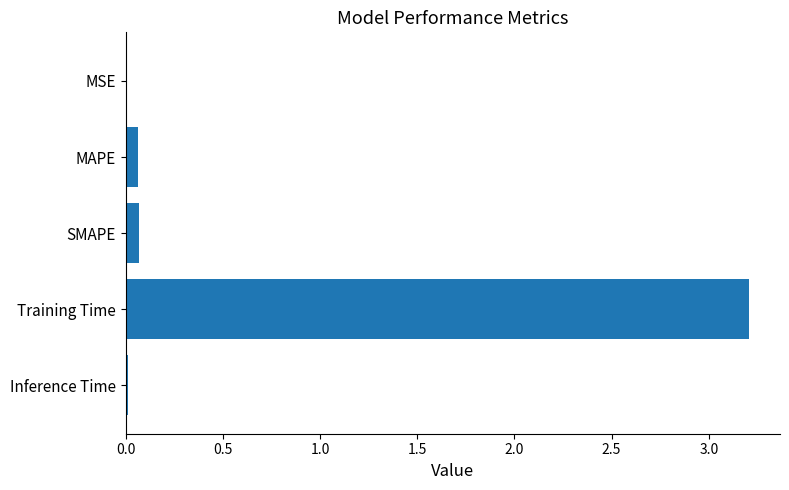

What is the maximum value shown in the chart?

3.2